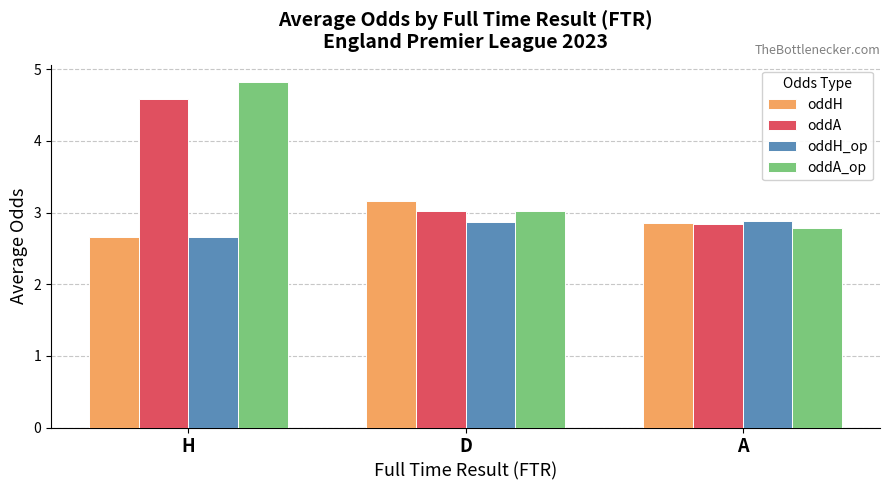

What is the difference between the oddA values at D and A?

0.2